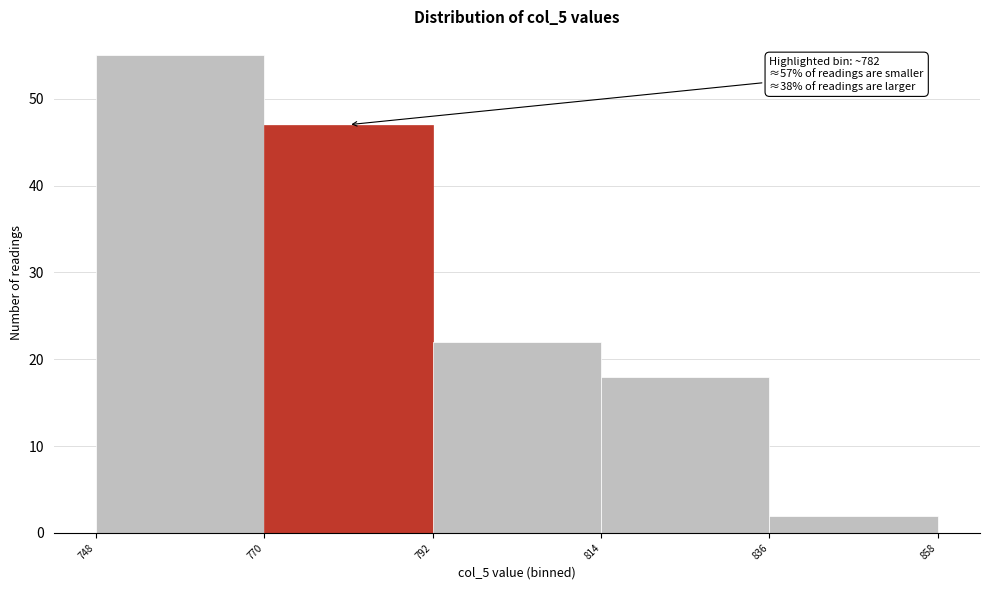

Which range on the x-axis has the tallest bar?

748 to 770